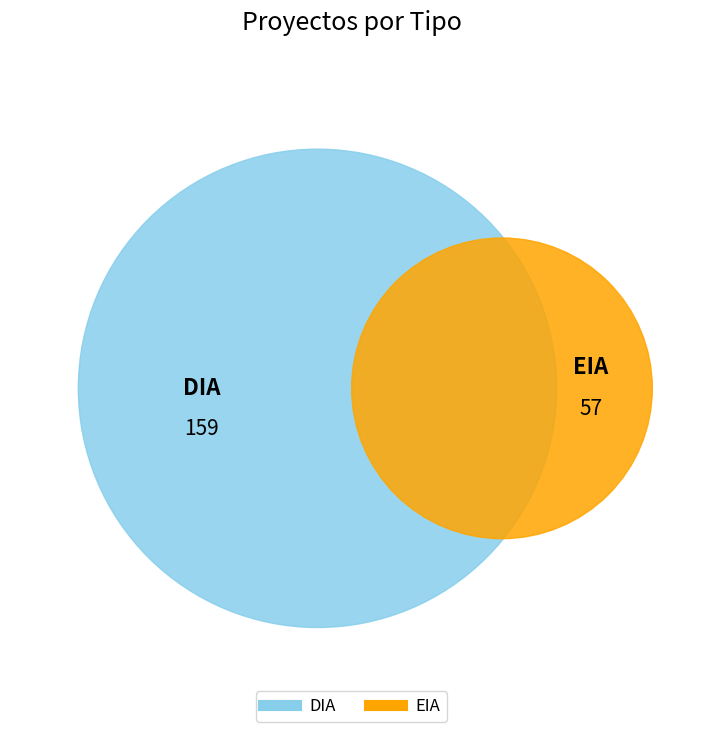

The DIA slice represents 60% of the pie. True or false?

False